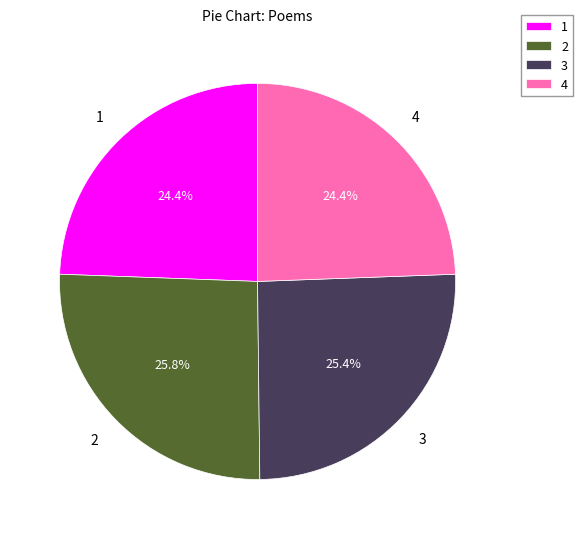

How much of the chart is everything except 4?

75.6%